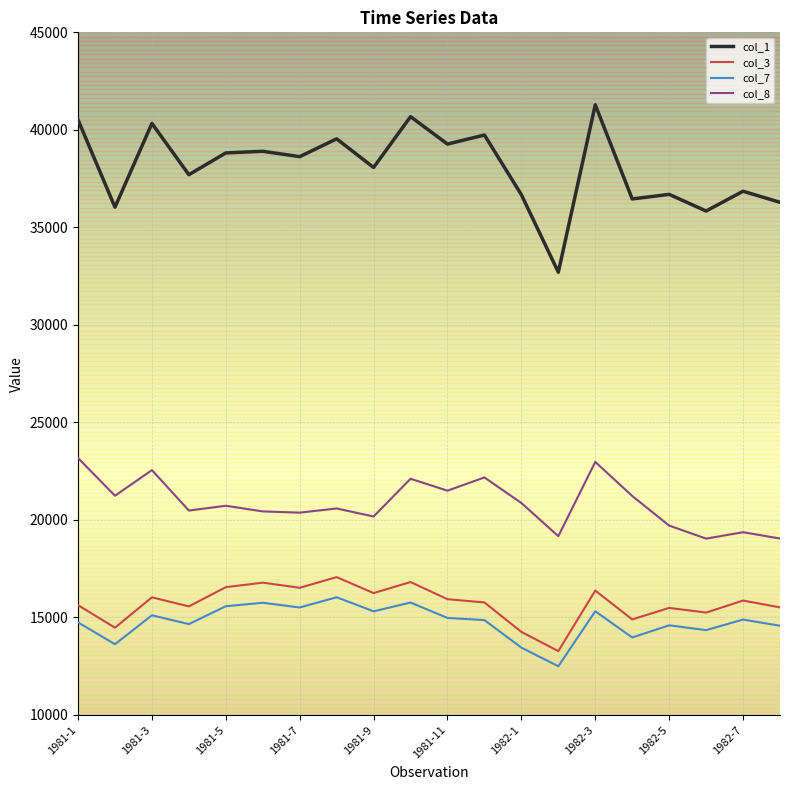

What is the maximum value shown in the chart?

41283